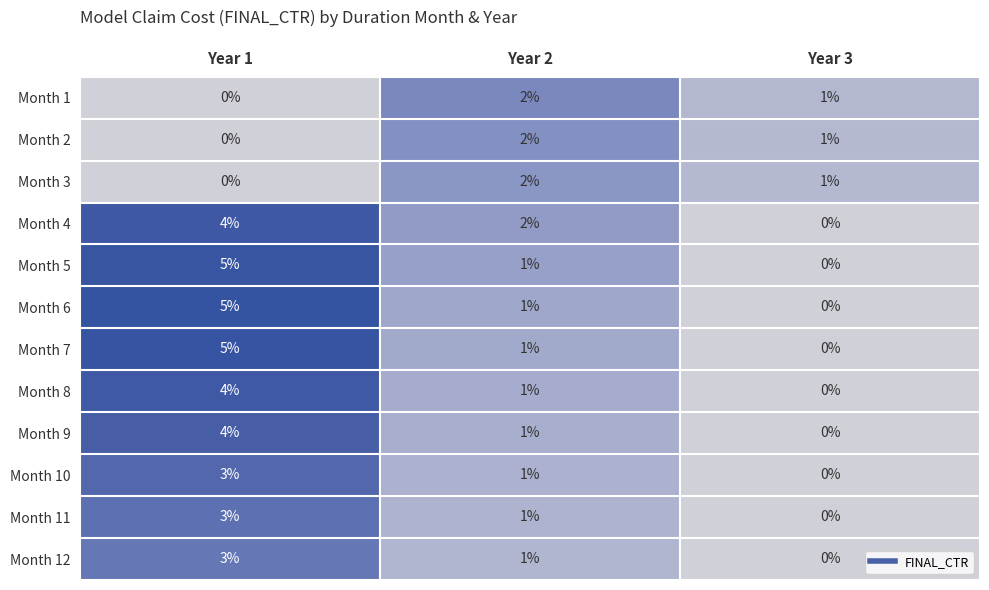

Between Year 2 and Year 3, which series saw the biggest shift?

Month 4